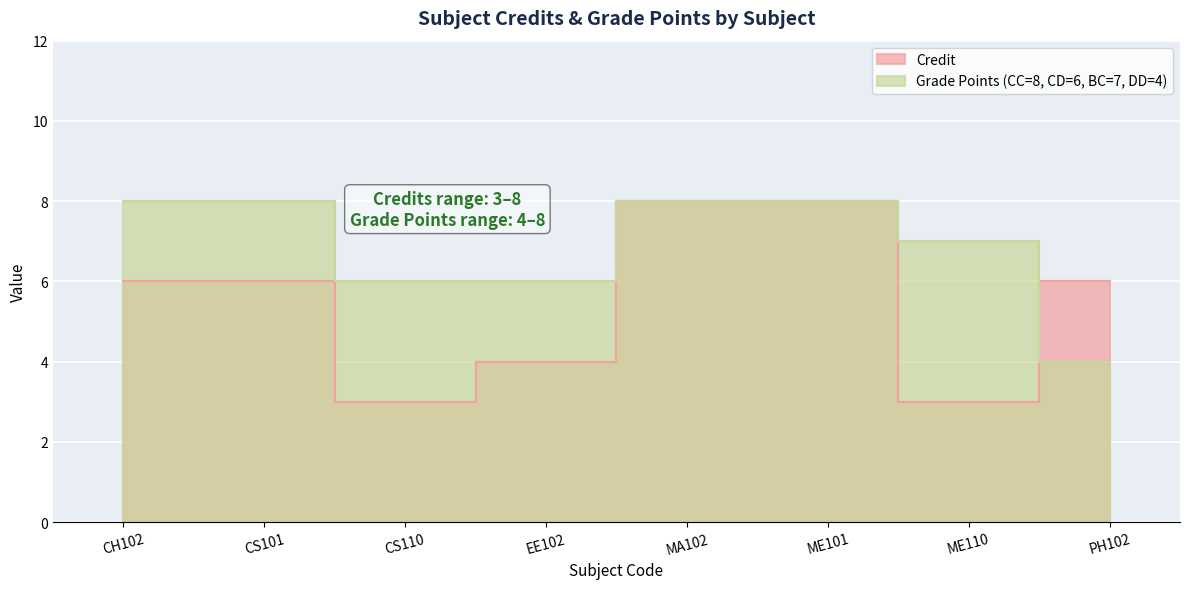

Which series ends up on top after the final intersection of Grade Points (CC=8, CD=6, BC=7, DD=4) and Credit?

Credit